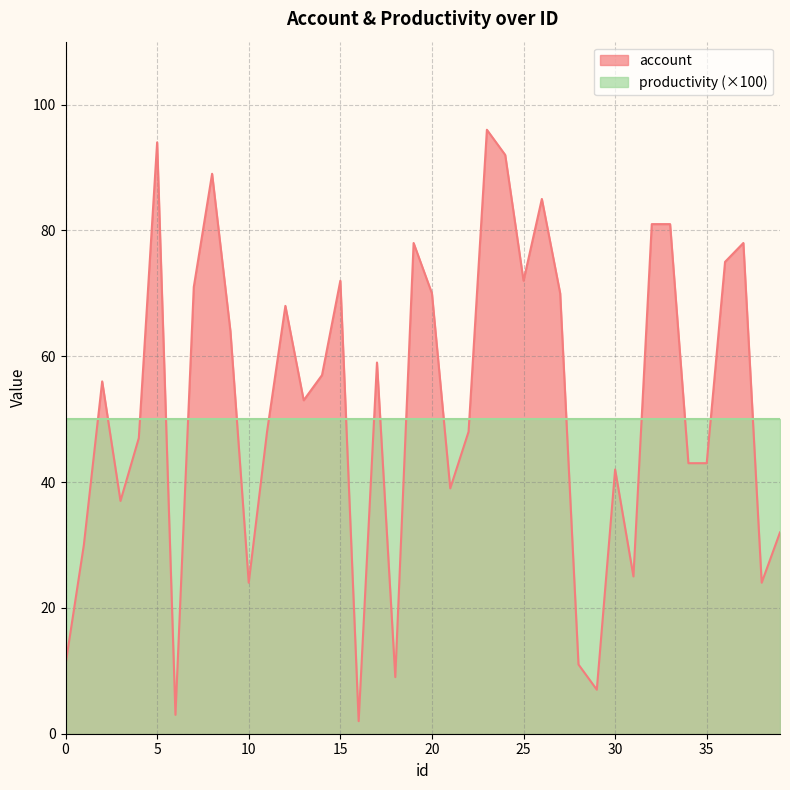

What is the average value?

52